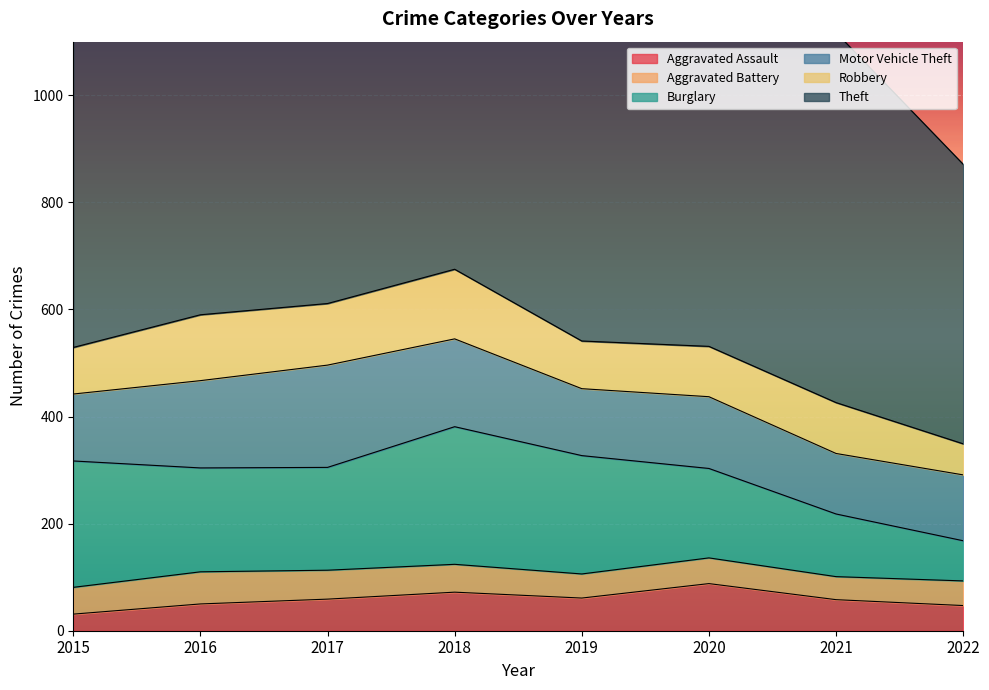

What is the value of the Burglary point at the 1st from the left?

236